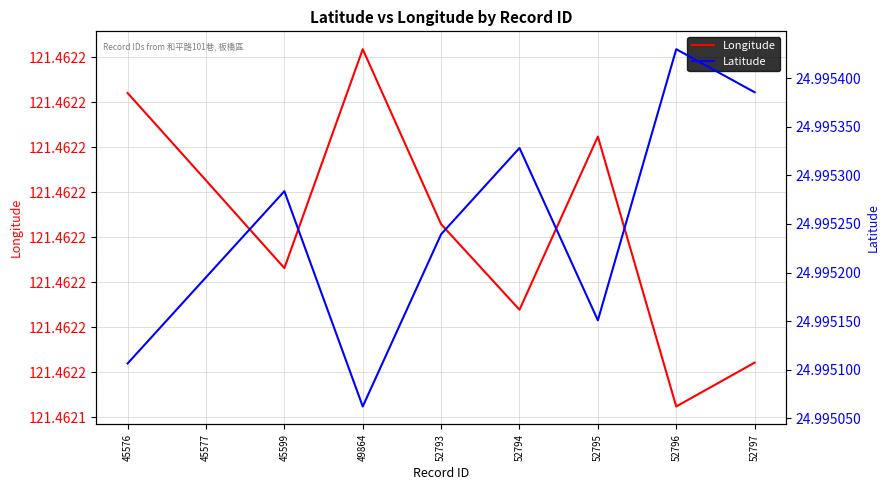

Rank the categories by Latitude value from lowest to highest.

49864, 45576, 52795, 45577, 52793, 45599, 52794, 52797, 52796